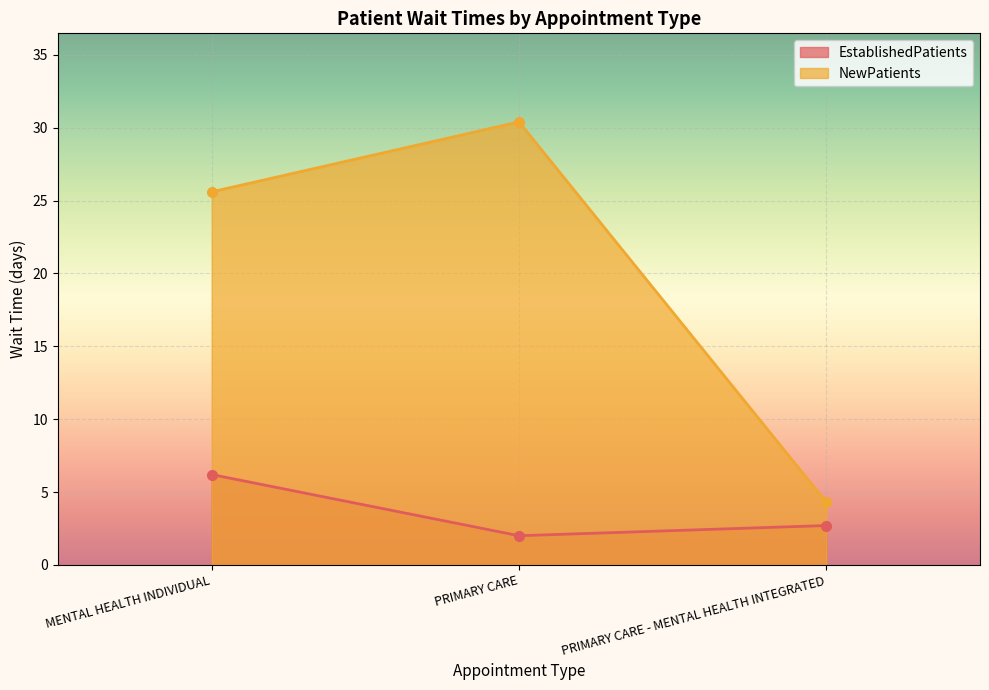

Read the EstablishedPatients value at PRIMARY CARE - MENTAL HEALTH INTEGRATED.

2.7